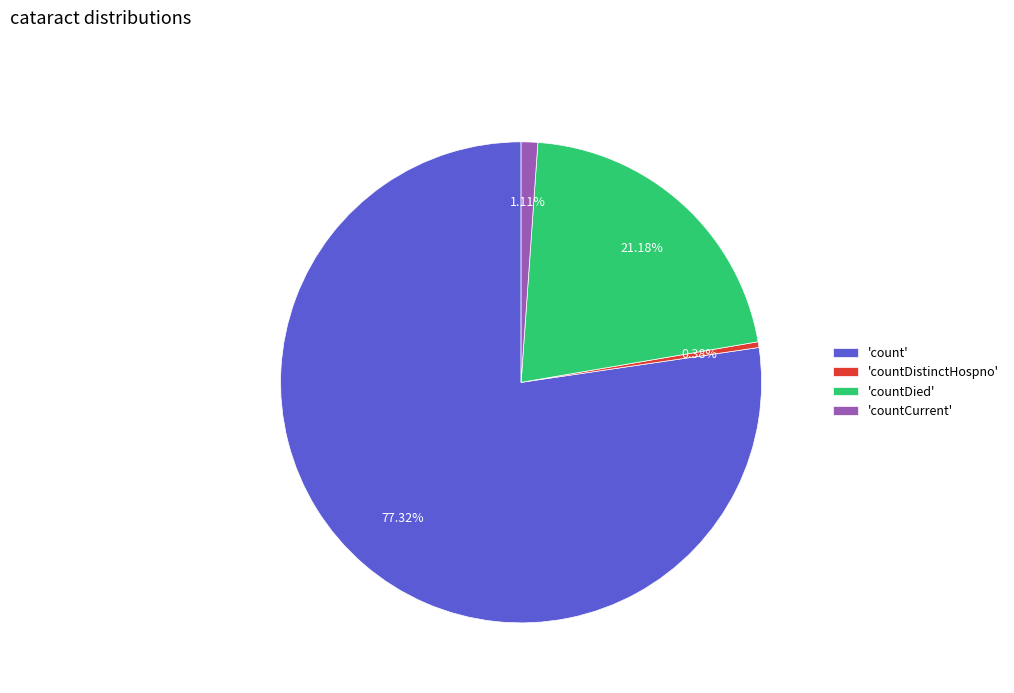

How many slices are in this pie chart?

4